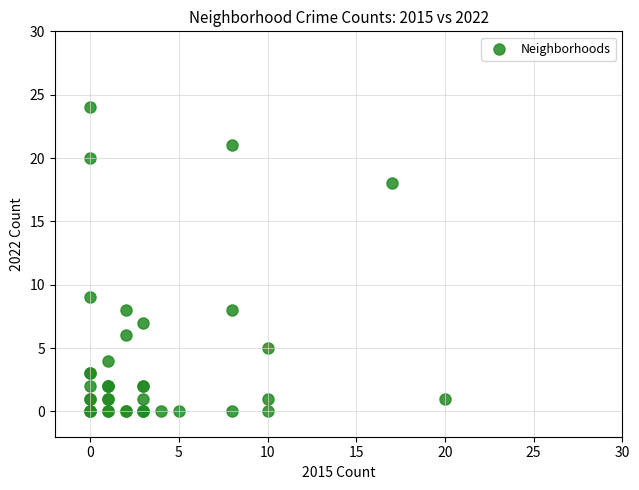

What Y value in the scatter plot is closest to 12?

9